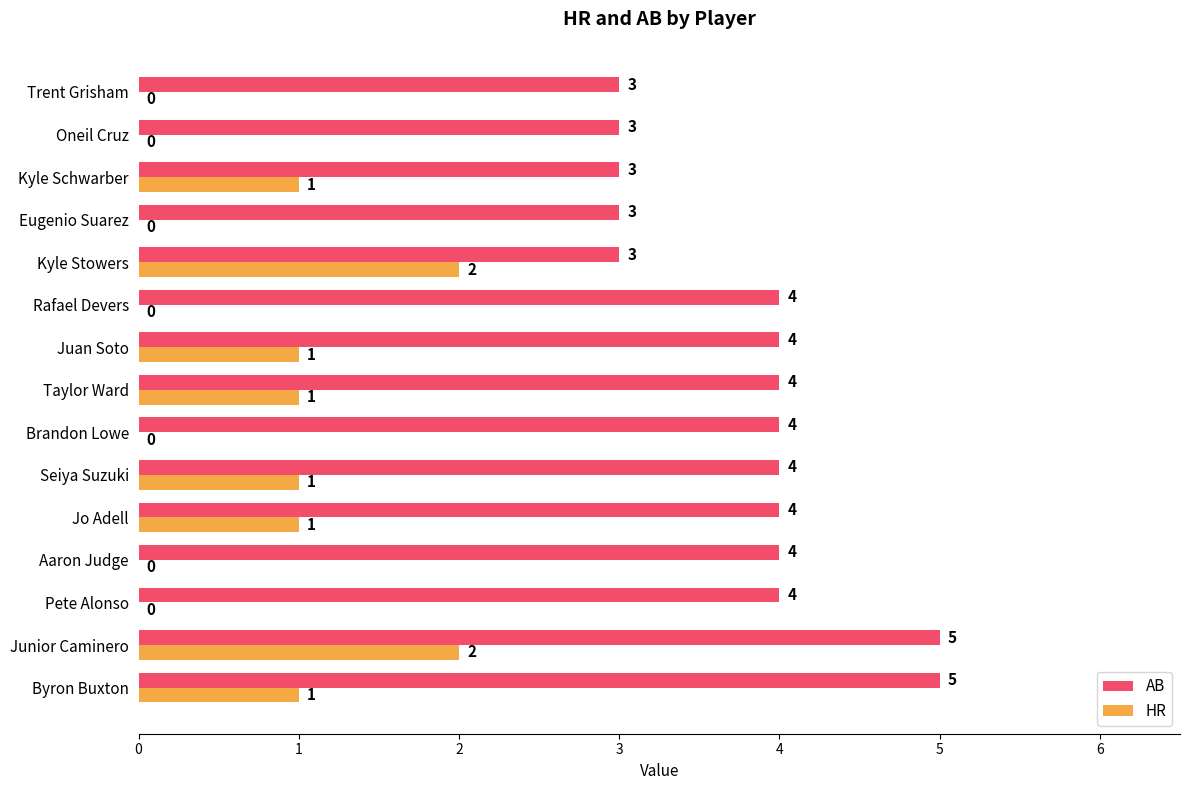

What is the sum of the AB values at Byron Buxton and Trent Grisham?

8